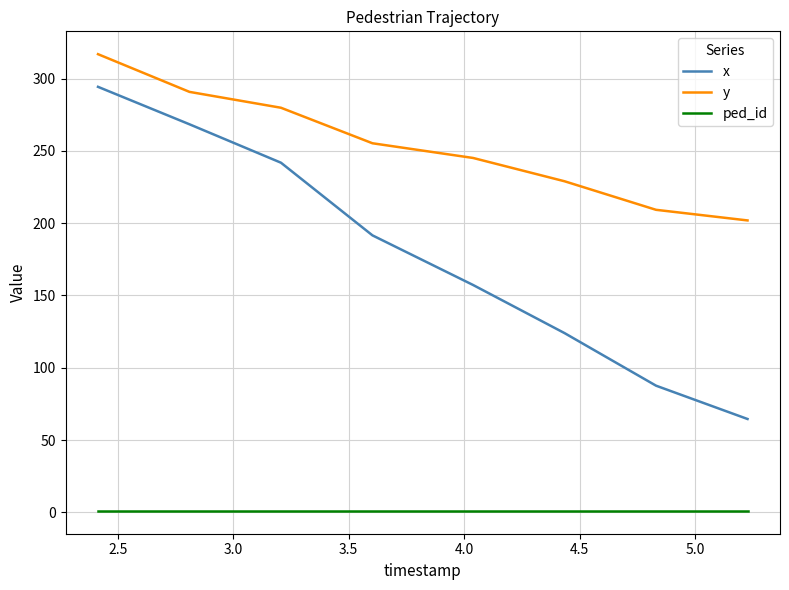

True or false: y has more than 0 interior local peaks.

False